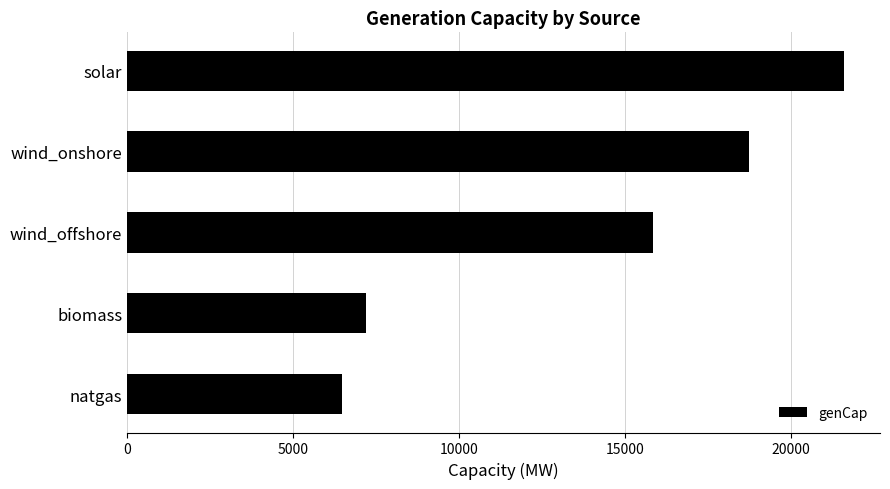

What is the average value?

13968